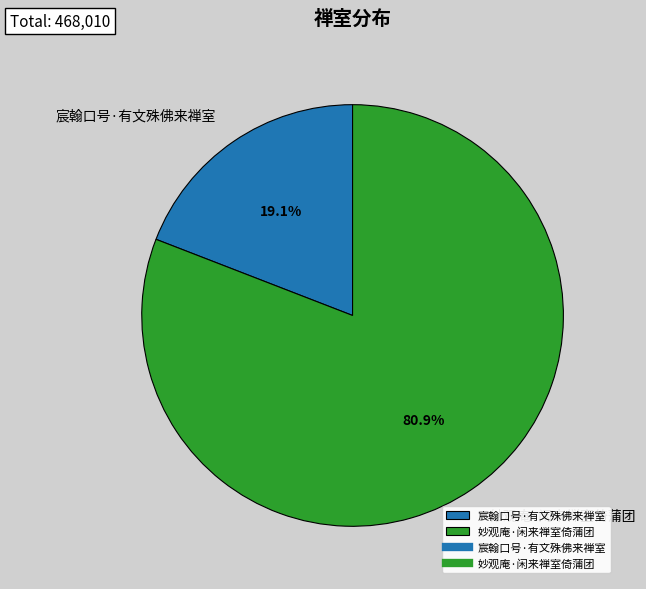

Between 宸翰口号·有文殊佛来禅室 and 妙观庵·闲来禅室倚蒲团, which is larger?

妙观庵·闲来禅室倚蒲团